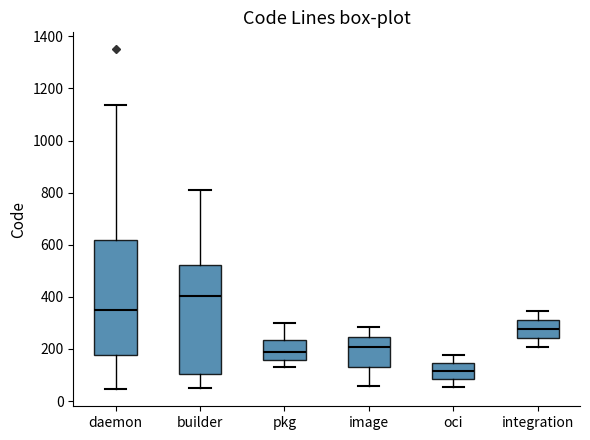

Reading left to right, transcribe this box plot: for each box, give where its median line is, the range the box spans, and where its two whiskers end, as read against the y-axis. The values are not printed on the chart, so give them approximately, as read against the axis.

daemon: median 340, box 180 to 620, whiskers 40 to 1140
builder: median 400, box 100 to 520, whiskers 40 to 820
pkg: median 180, box 160 to 240, whiskers 140 to 300
image: median 200, box 140 to 240, whiskers 60 to 280
oci: median 120, box 80 to 140, whiskers 60 to 180
integration: median 280, box 240 to 320, whiskers 200 to 340